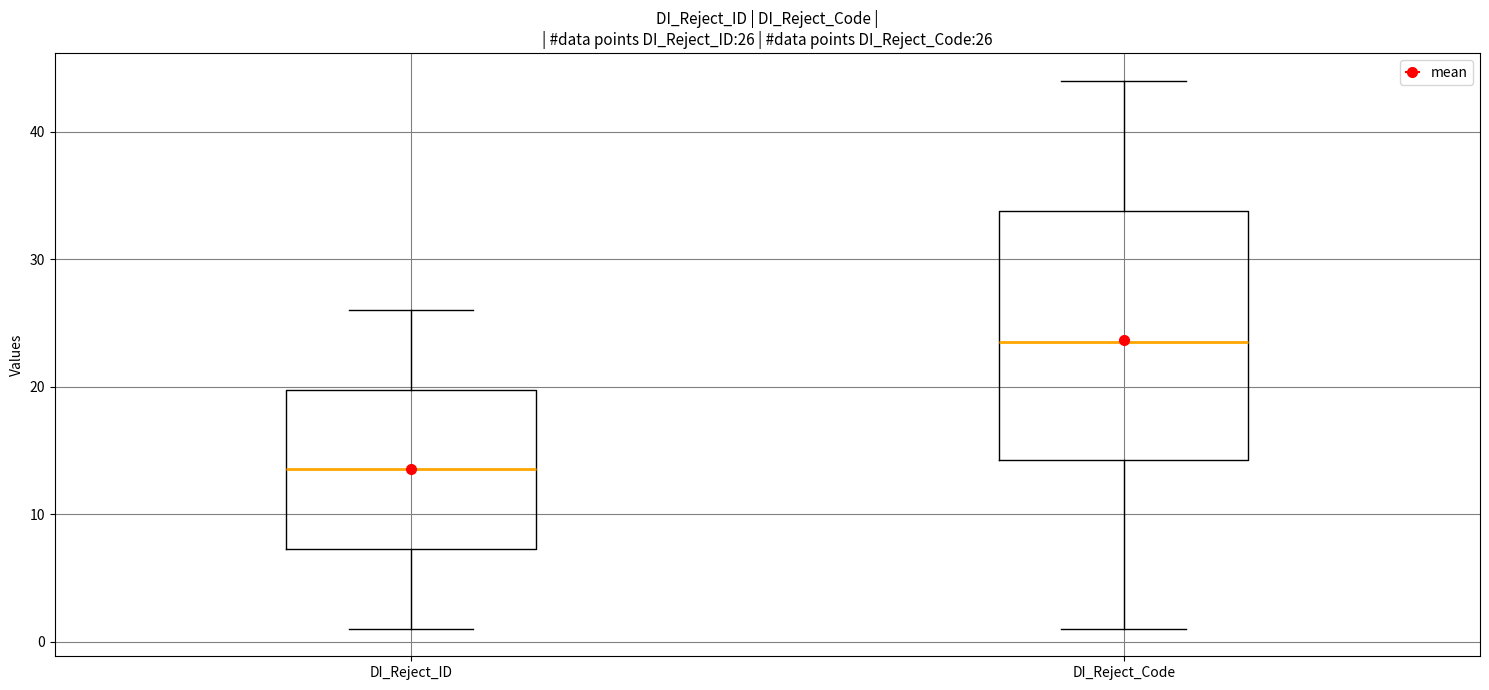

Comparing the boxes themselves (not the whiskers), which one is the tallest?

DI_Reject_Code